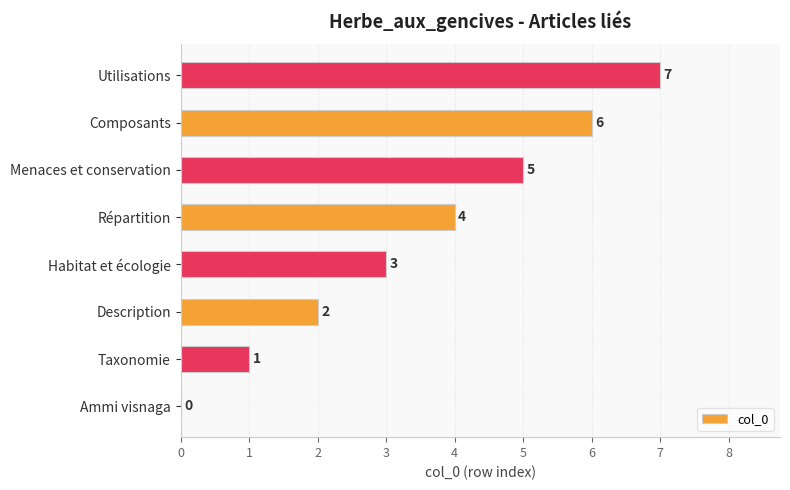

What is the sum of the values at Habitat et écologie and Taxonomie?

4